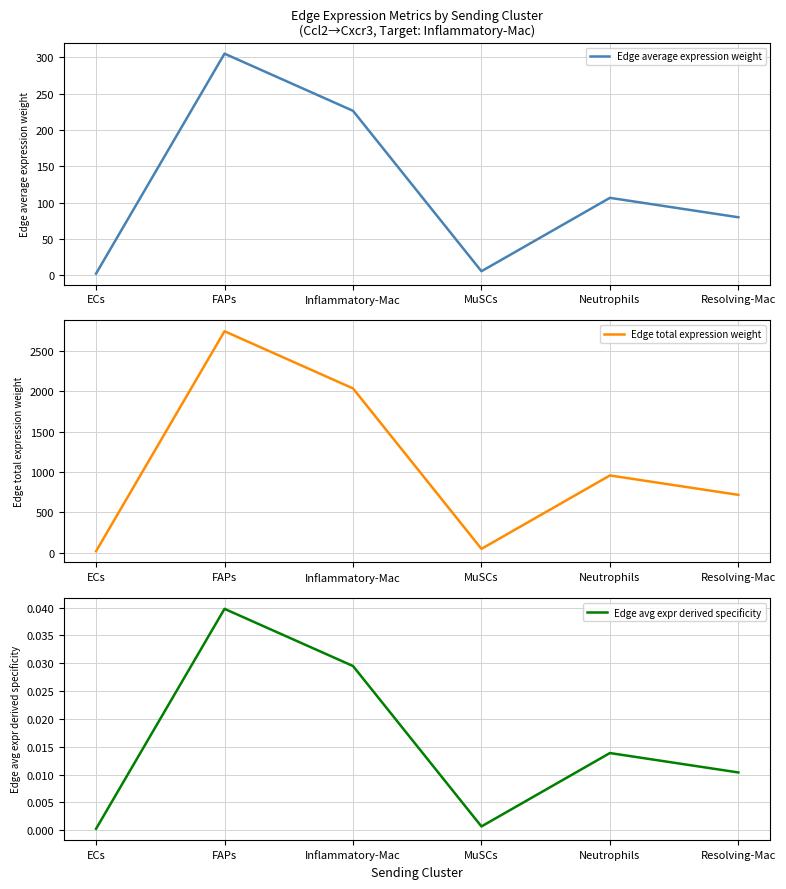

What is the difference between the second highest and second lowest values in the Edge average expression weight series?

221.0